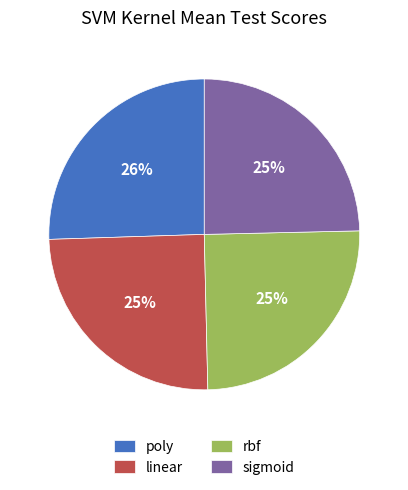

Combined, do poly and rbf account for over 50%?

Yes